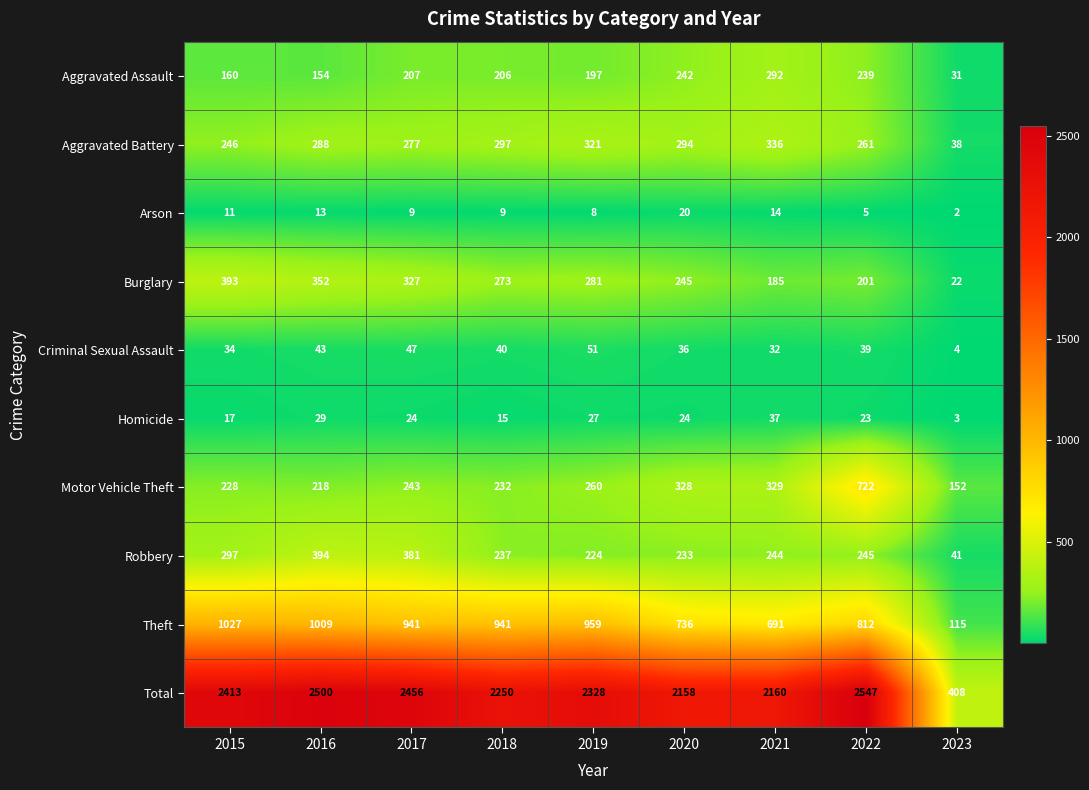

What is the sum of all Arson values?

91